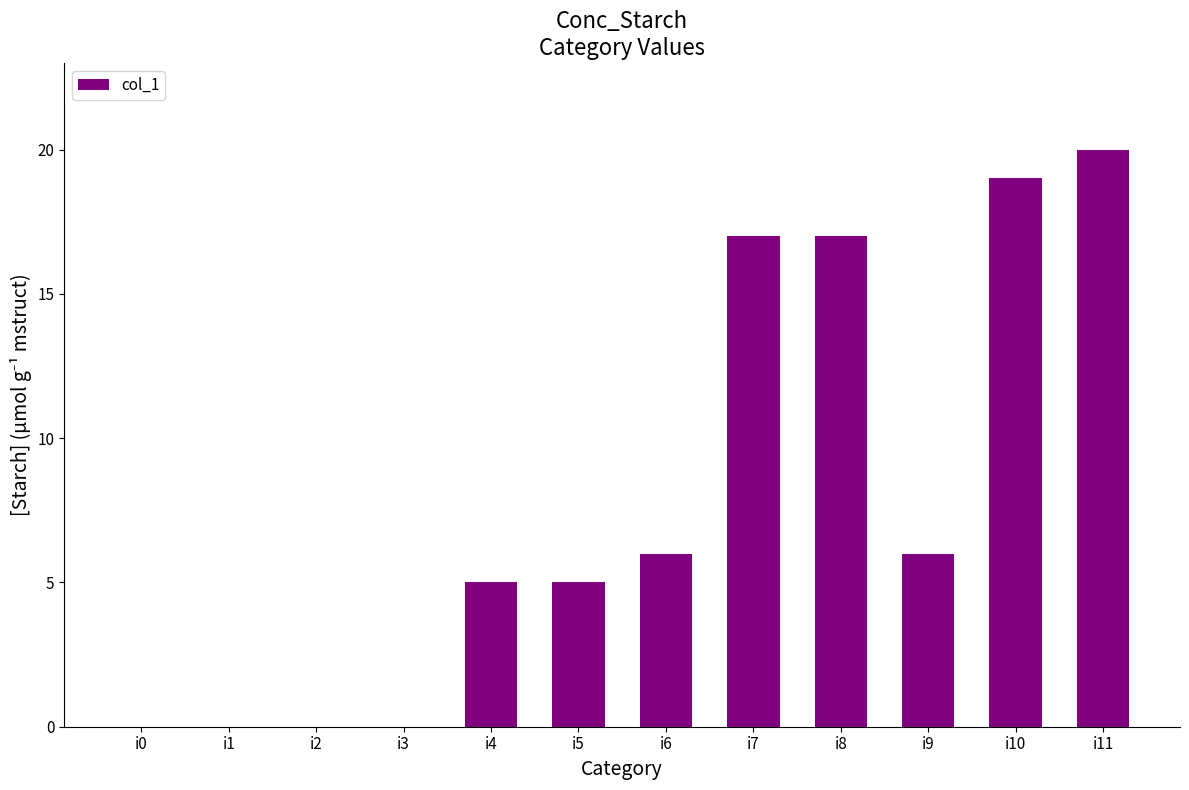

Between i3 and i9, which is larger?

i9